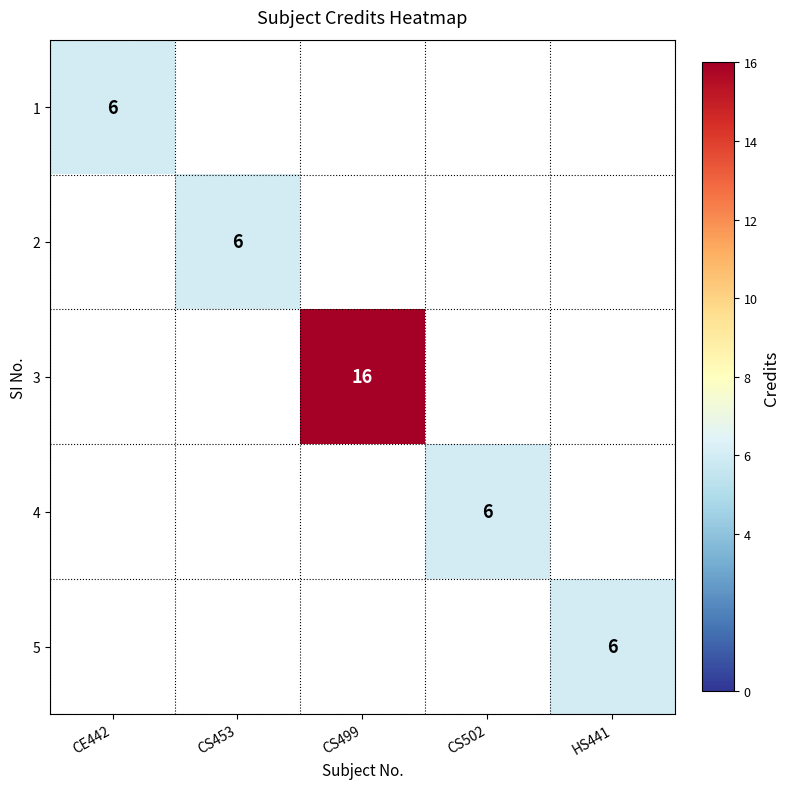

Which label corresponds to the largest value in the chart?

CS499